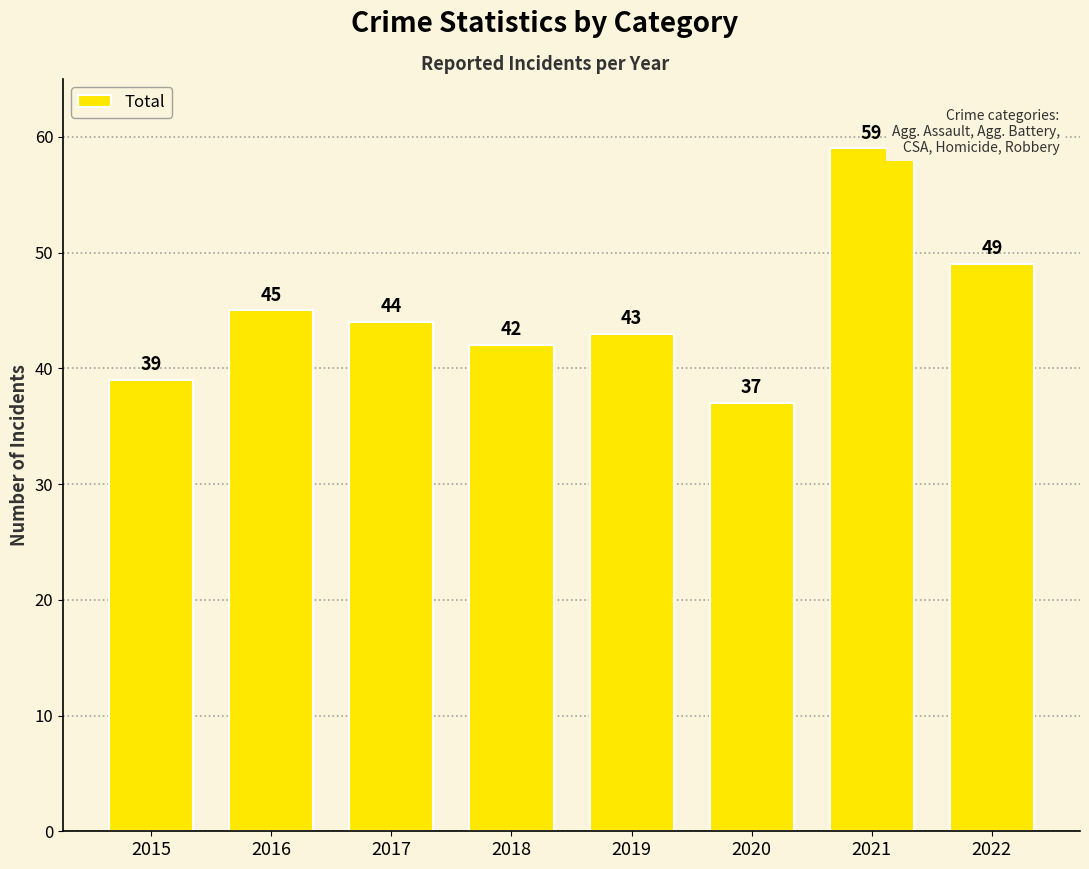

Which label corresponds to the smallest value in the chart?

2020